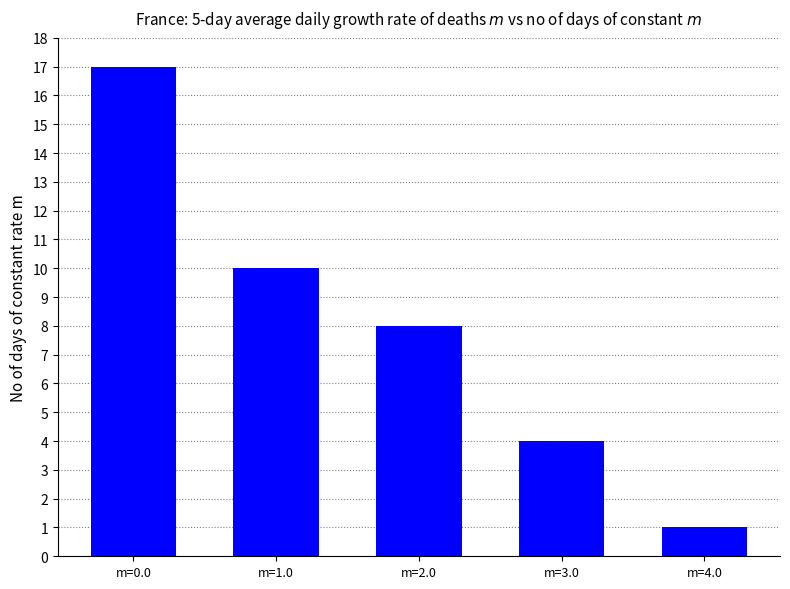

Reading right to left, what are all the values shown in this chart?

1	4	8	10	17